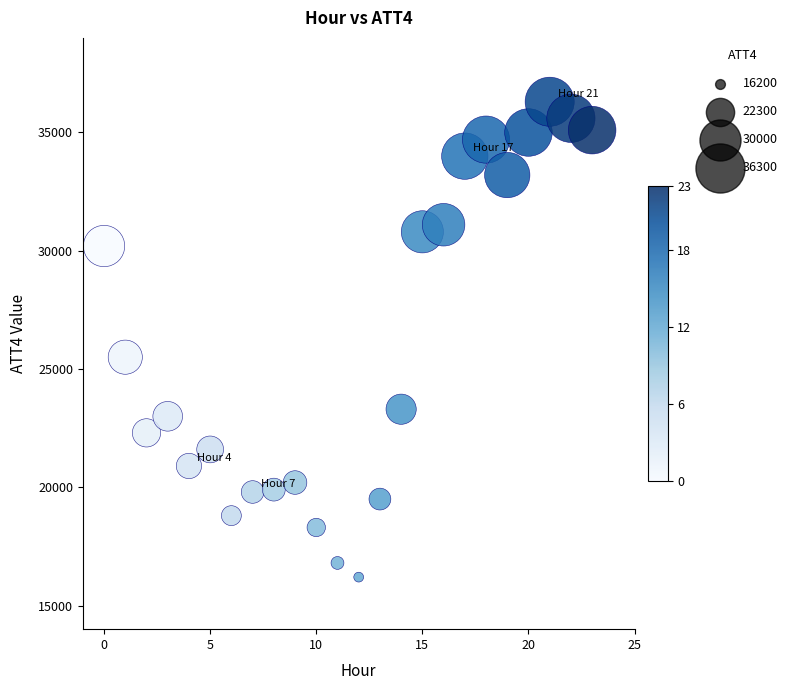

What Y value in the scatter plot is closest to 26250?

25500